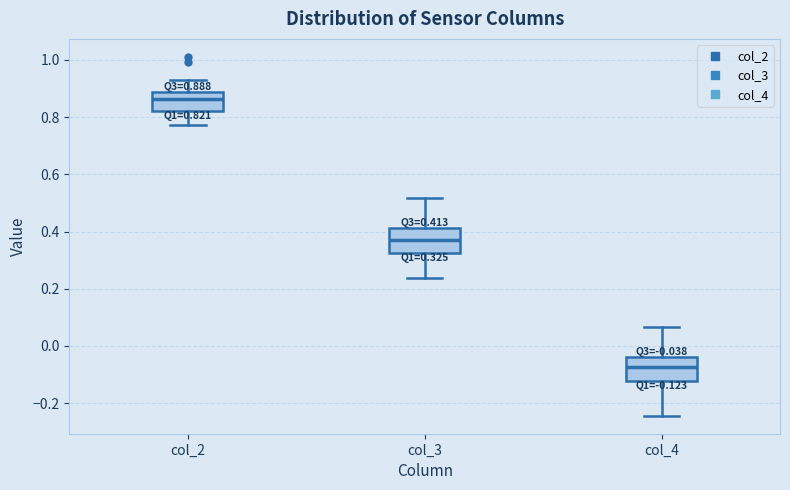

Which box has the lowest median line?

col_4